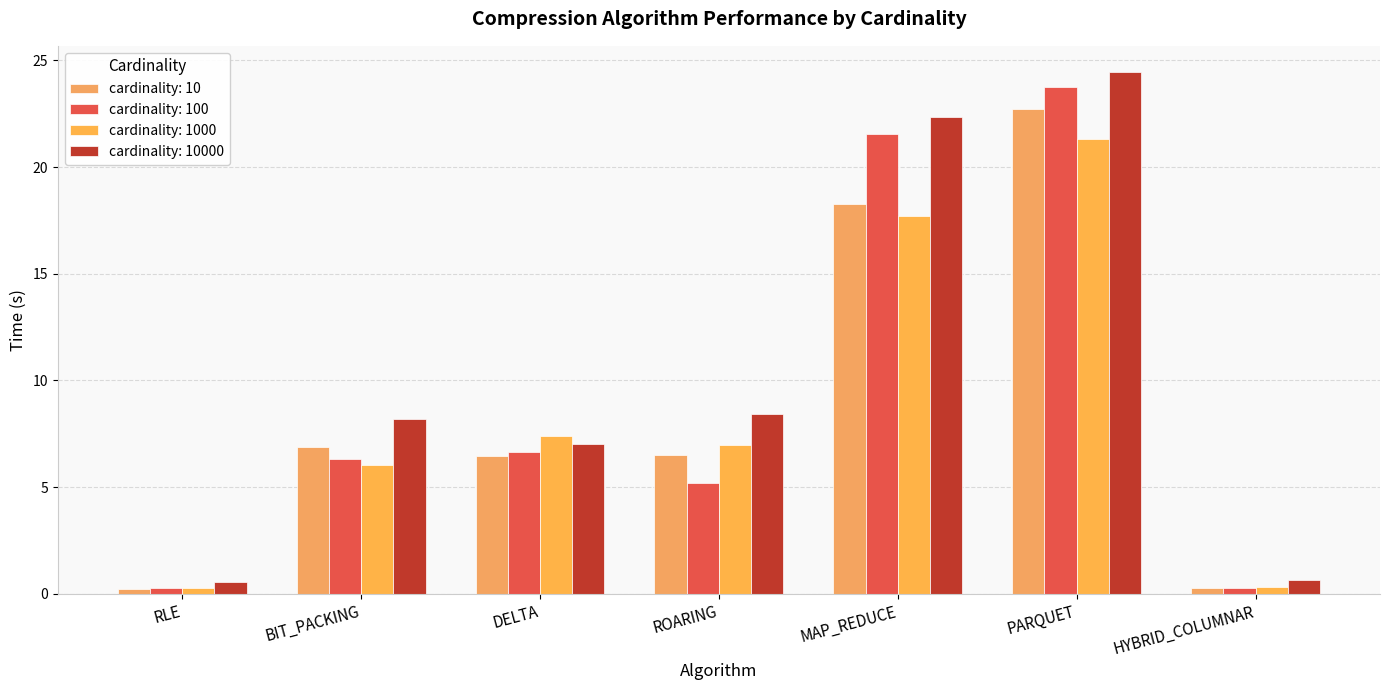

True or false: cardinality: 10 has a value of 4.3 at ROARING.

False